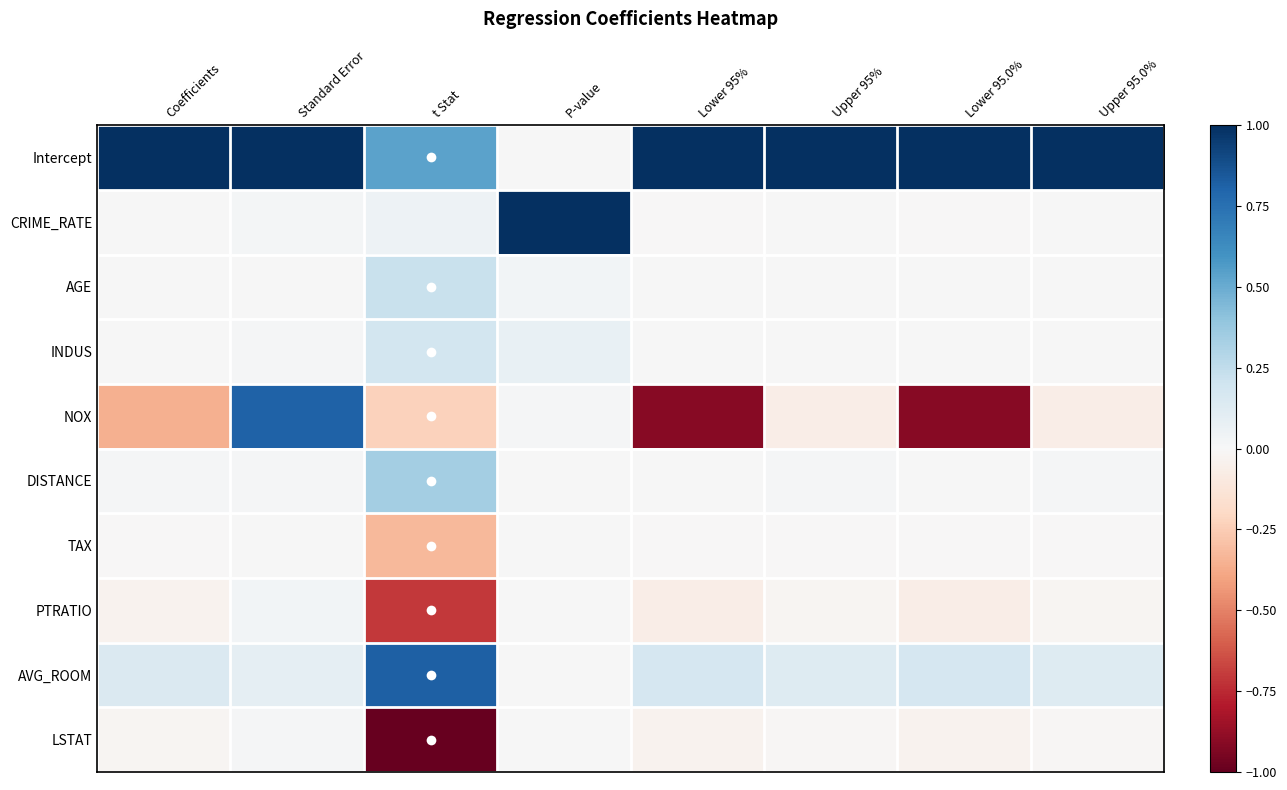

Count the number of categories in the chart.

8